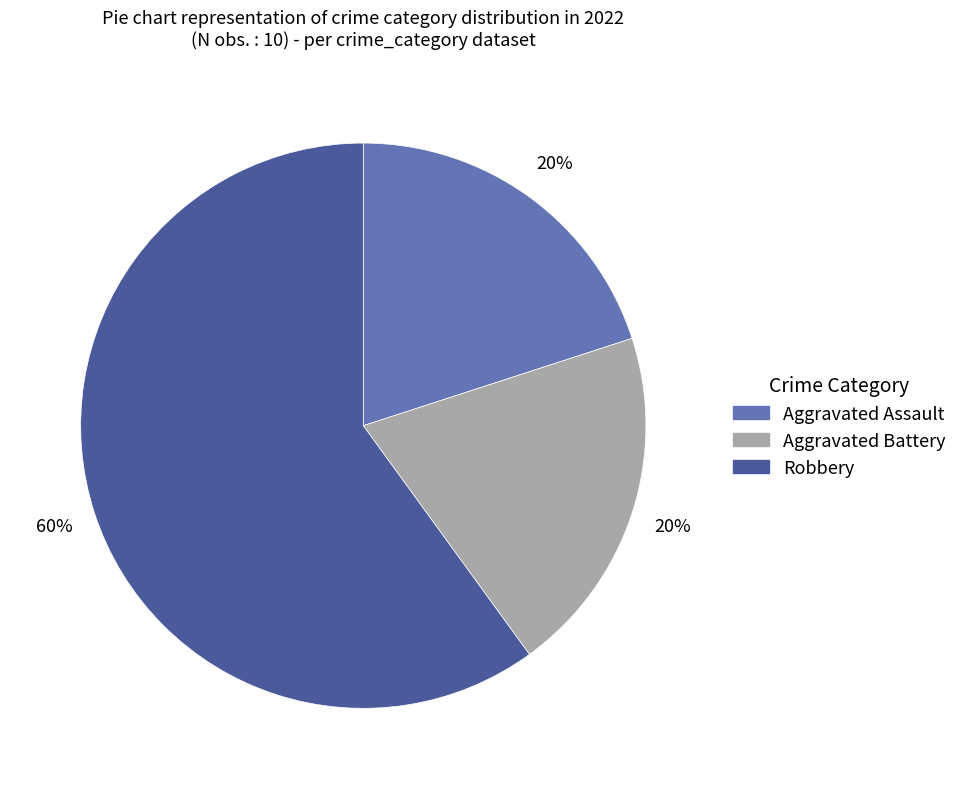

Is it true that Robbery is 60% of the pie?

True